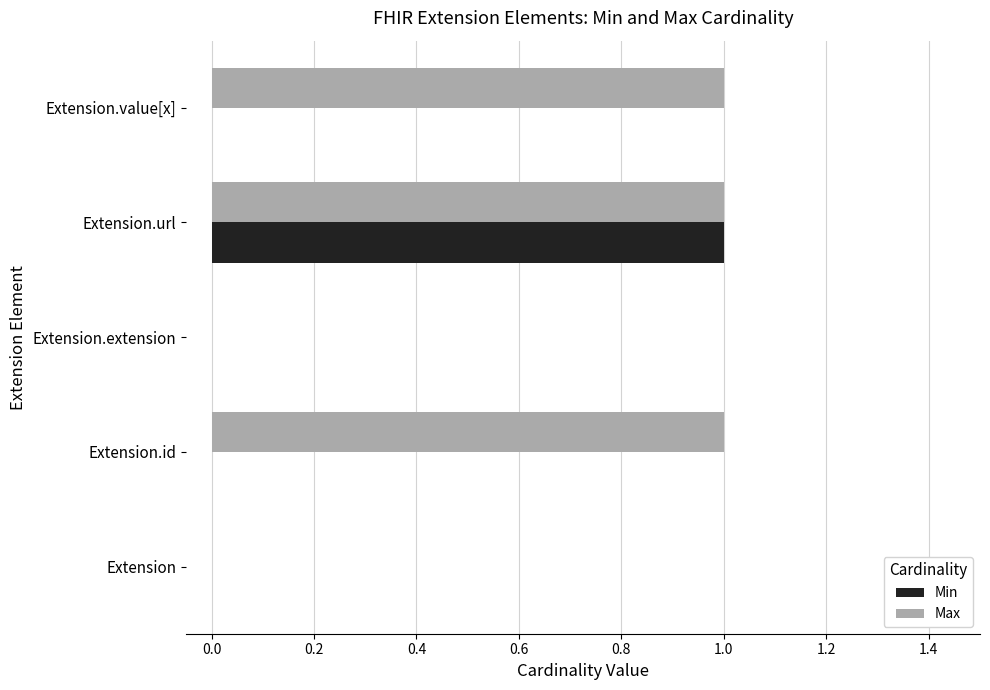

What are all the series names shown in the legend?

Min, Max